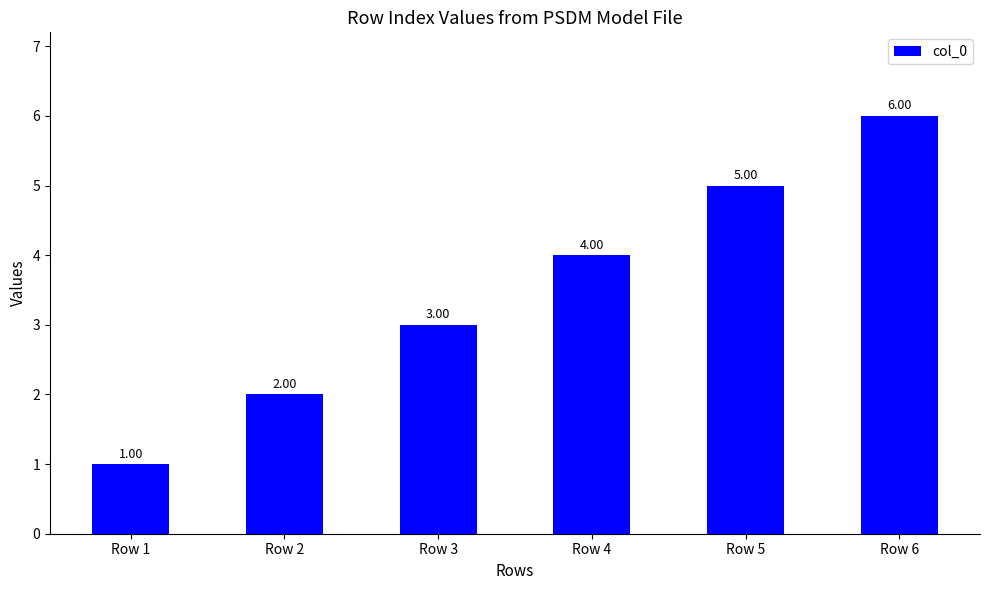

Which has a higher value, Row 3 or Row 5?

Row 5